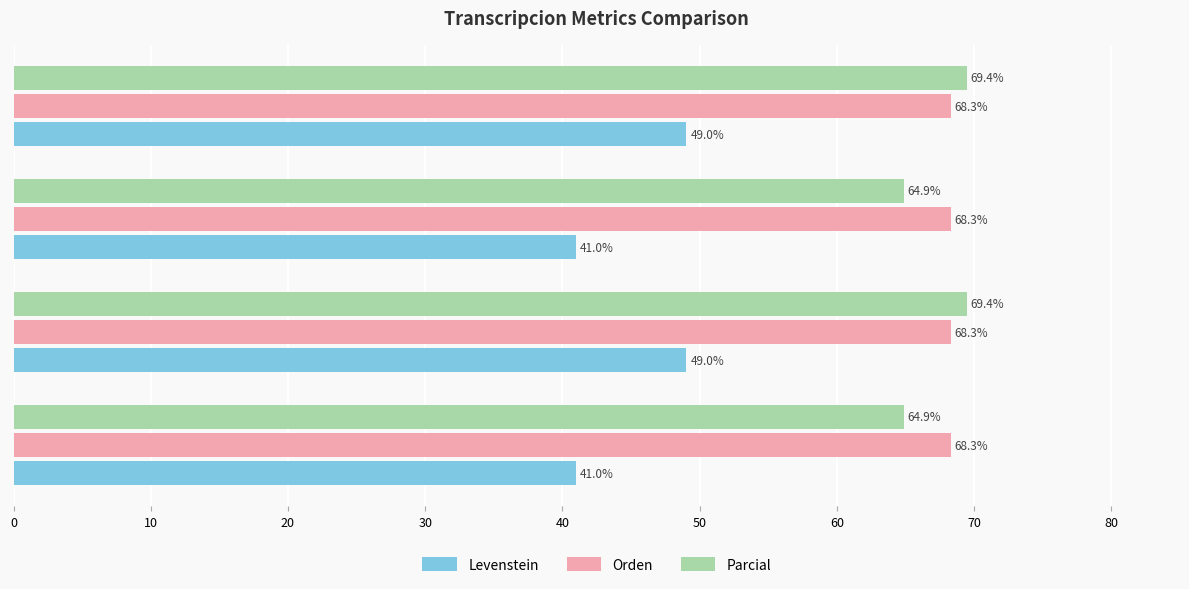

What is the spread (max minus min) of values at Estandar_normalizada?

20.4